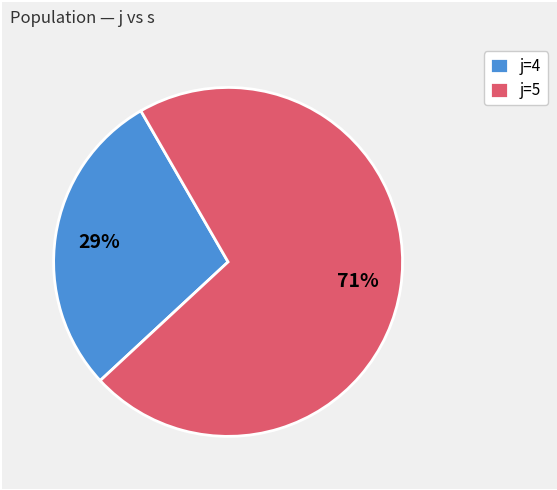

Does any single category account for the majority?

Yes